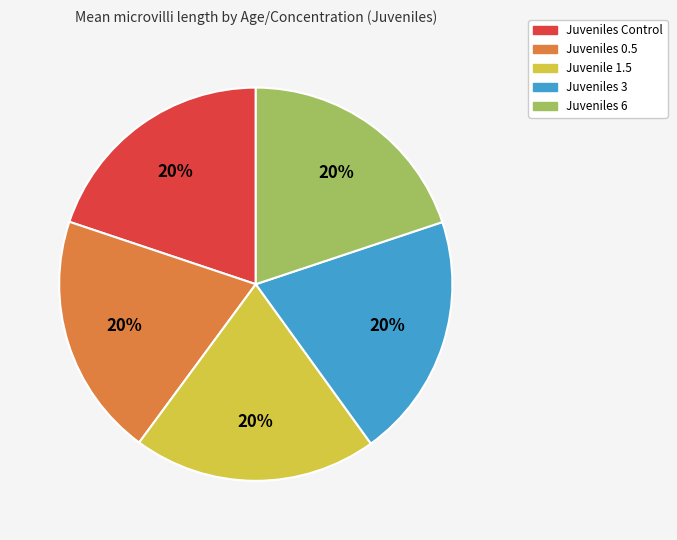

To the nearest percent, what is the average slice percentage?

20%